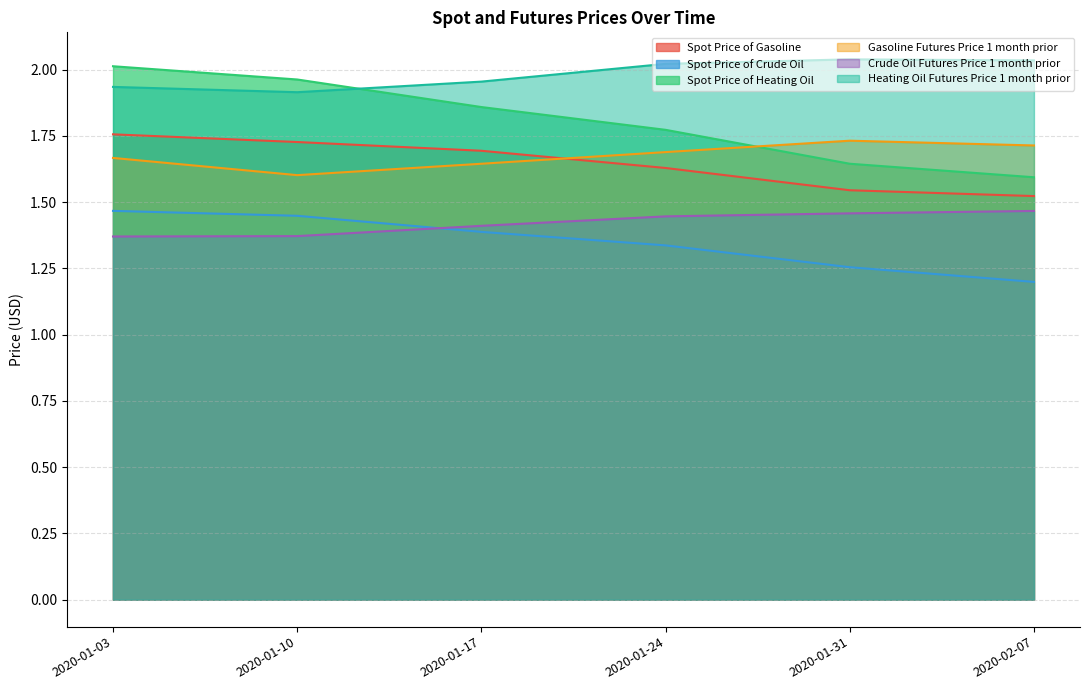

What is the average value of the Heating Oil Futures Price 1 month prior series?

2.0